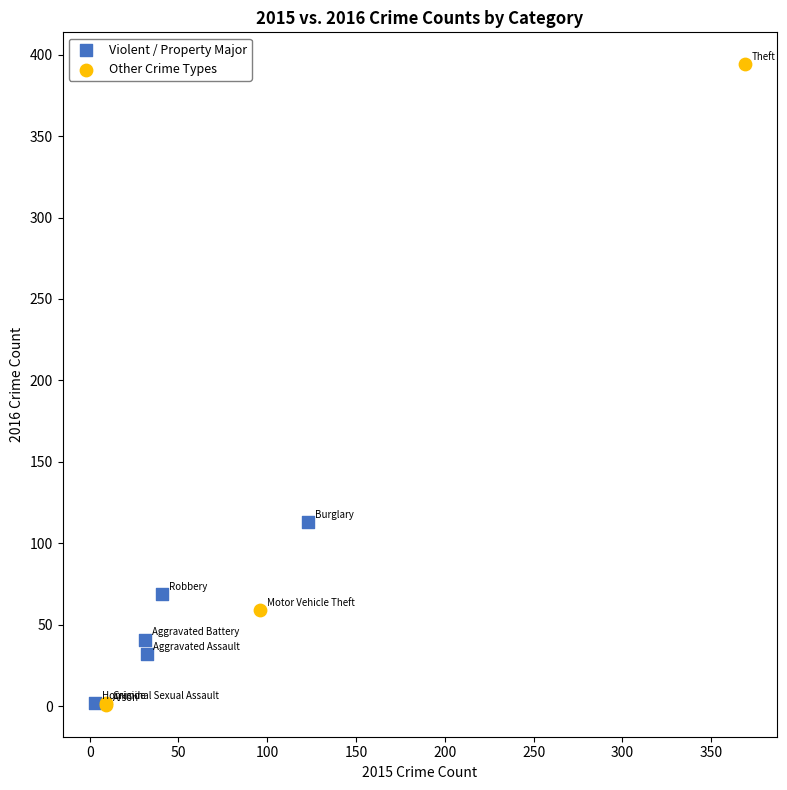

Which series has the largest Y range (max minus min)?

Other Crime Types